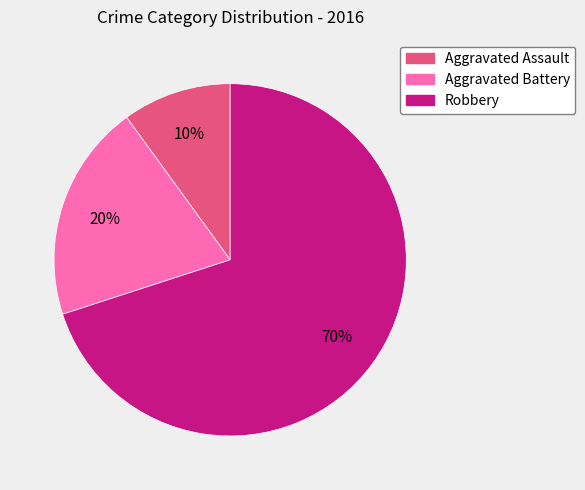

What is the ratio of the value at Aggravated Assault to the value at Aggravated Battery?

0.5